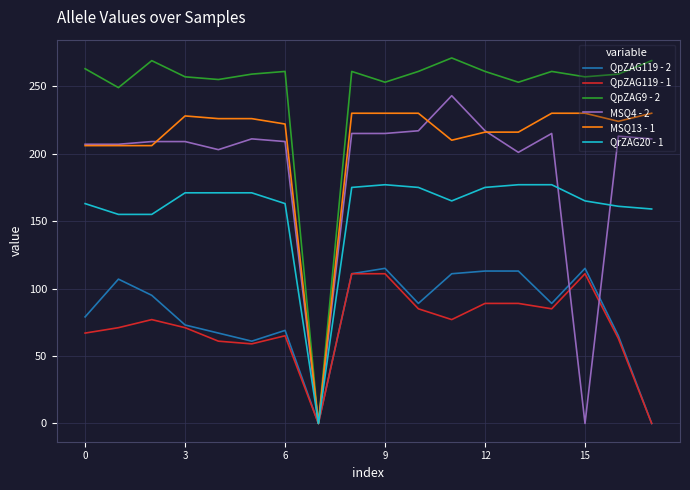

What is the greatest value displayed?

271